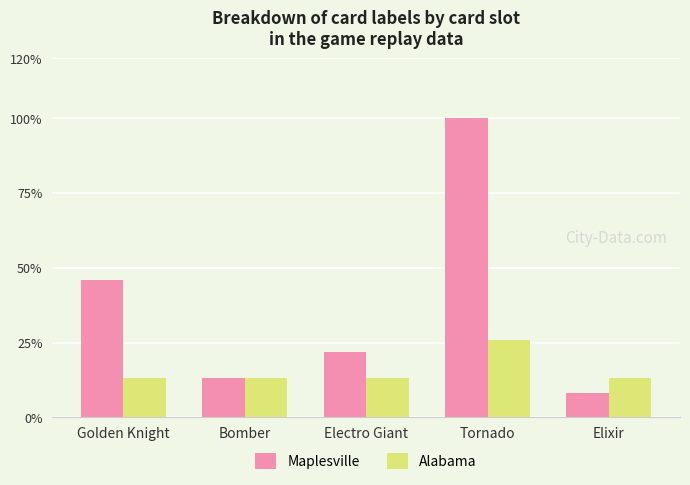

Which category has the highest value in the Maplesville series?

Tornado